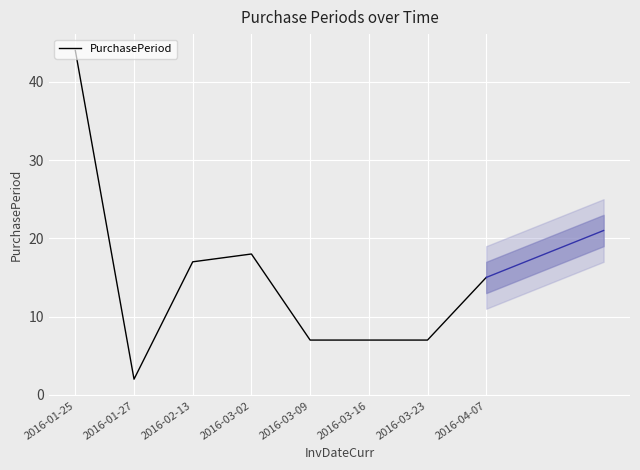

True or false: the data shows 23 at 2016-04-07.

False